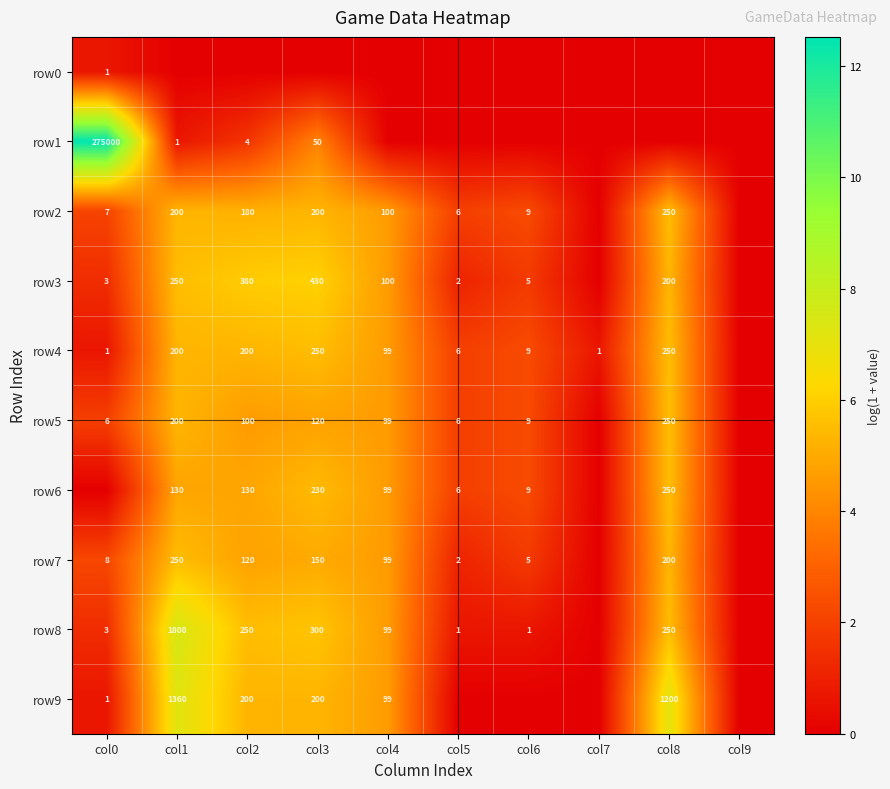

The row8 series shows 250 at col8. True or false?

True